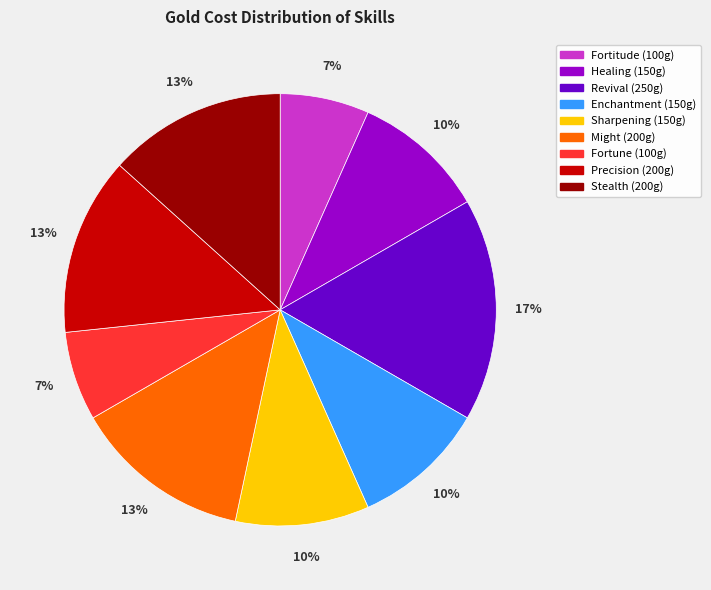

Is Revival the majority of the pie?

No